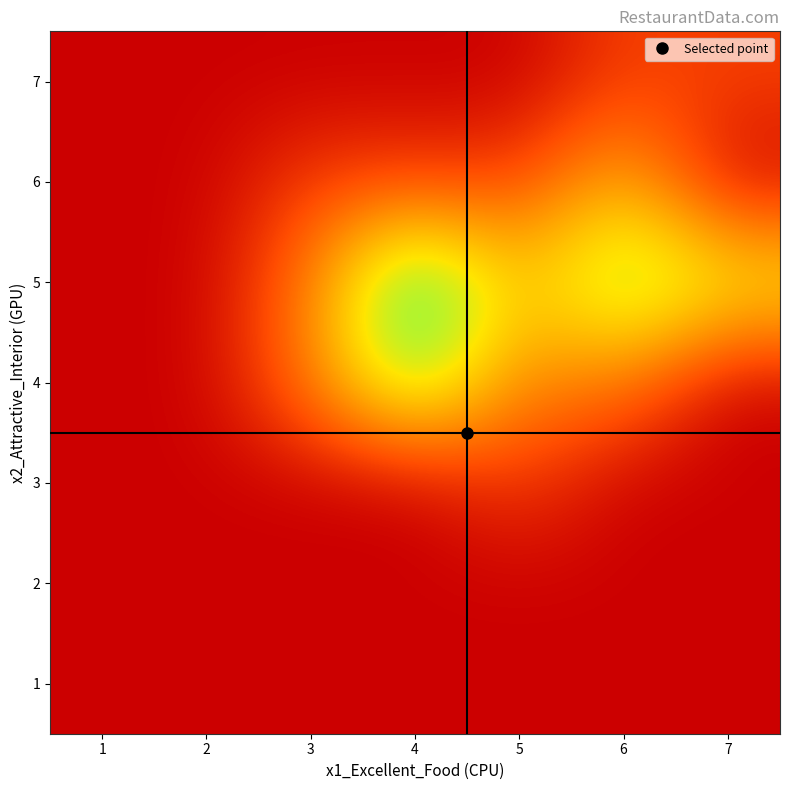

What is the difference between the highest and lowest values at 5?

3